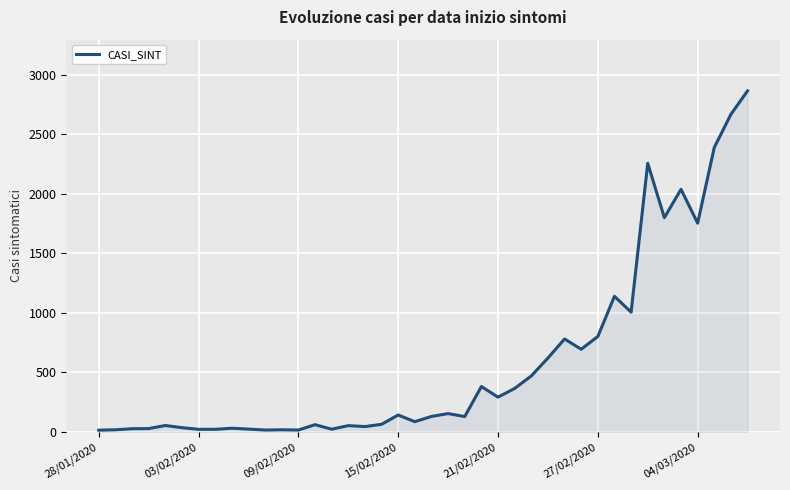

What is the difference between the maximum and minimum values?

2847